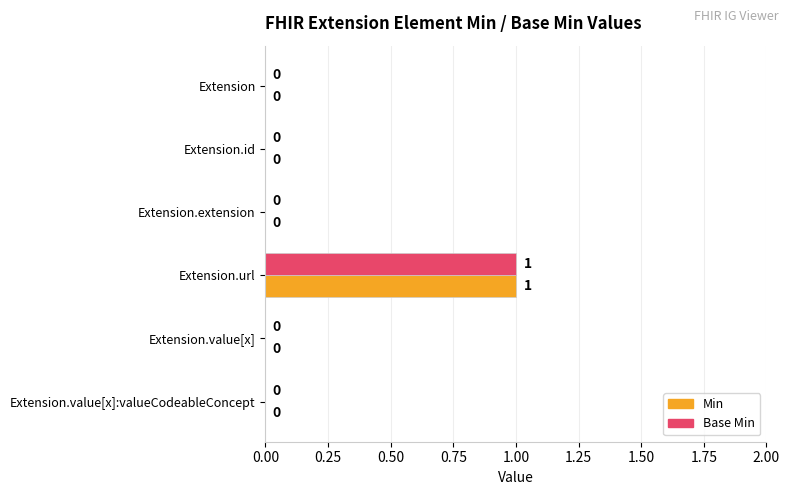

How many series are shown in this chart?

2